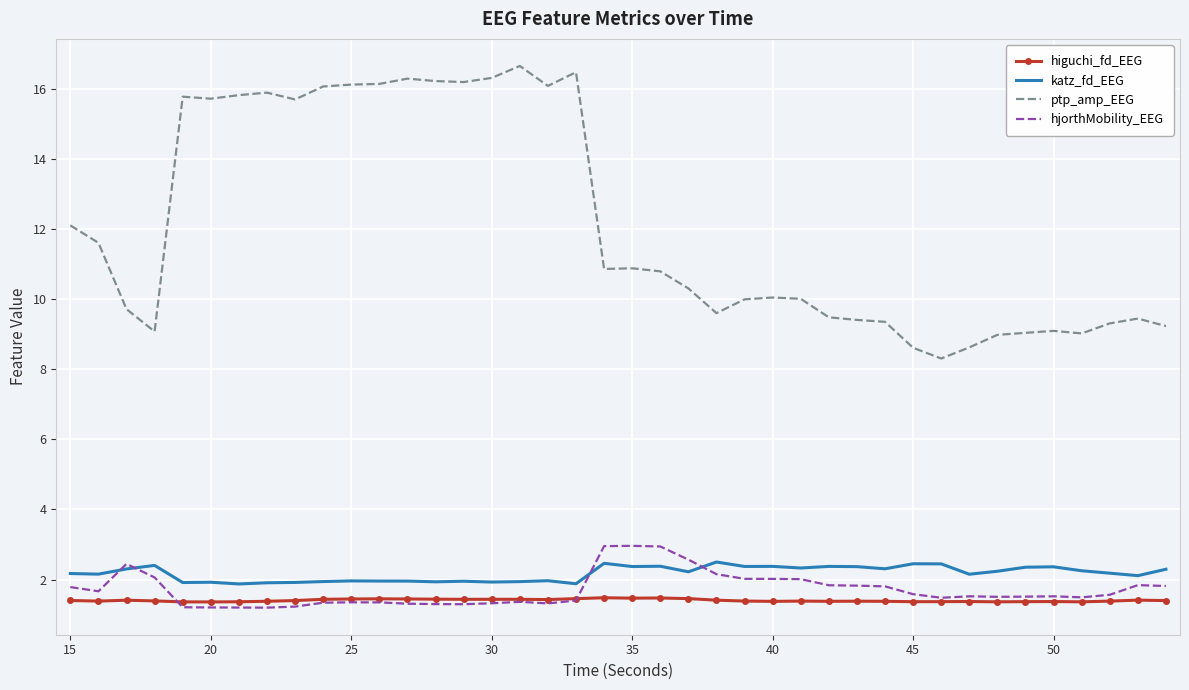

What is the average value of the ptp_amp_EEG series?

12.1